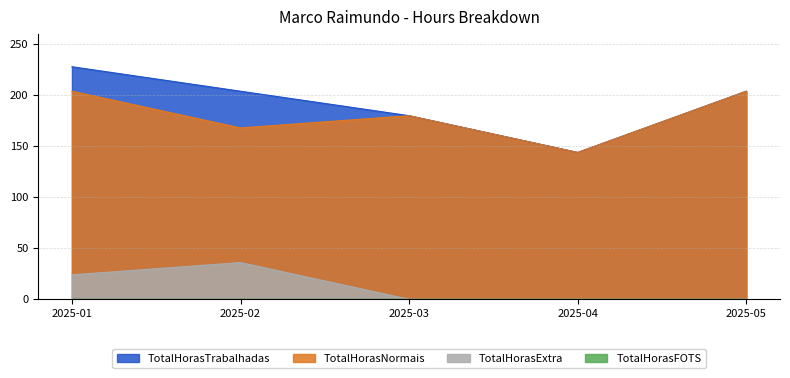

Rank the series at 2025-05 from highest to lowest value.

TotalHorasTrabalhadas, TotalHorasNormais, TotalHorasExtra